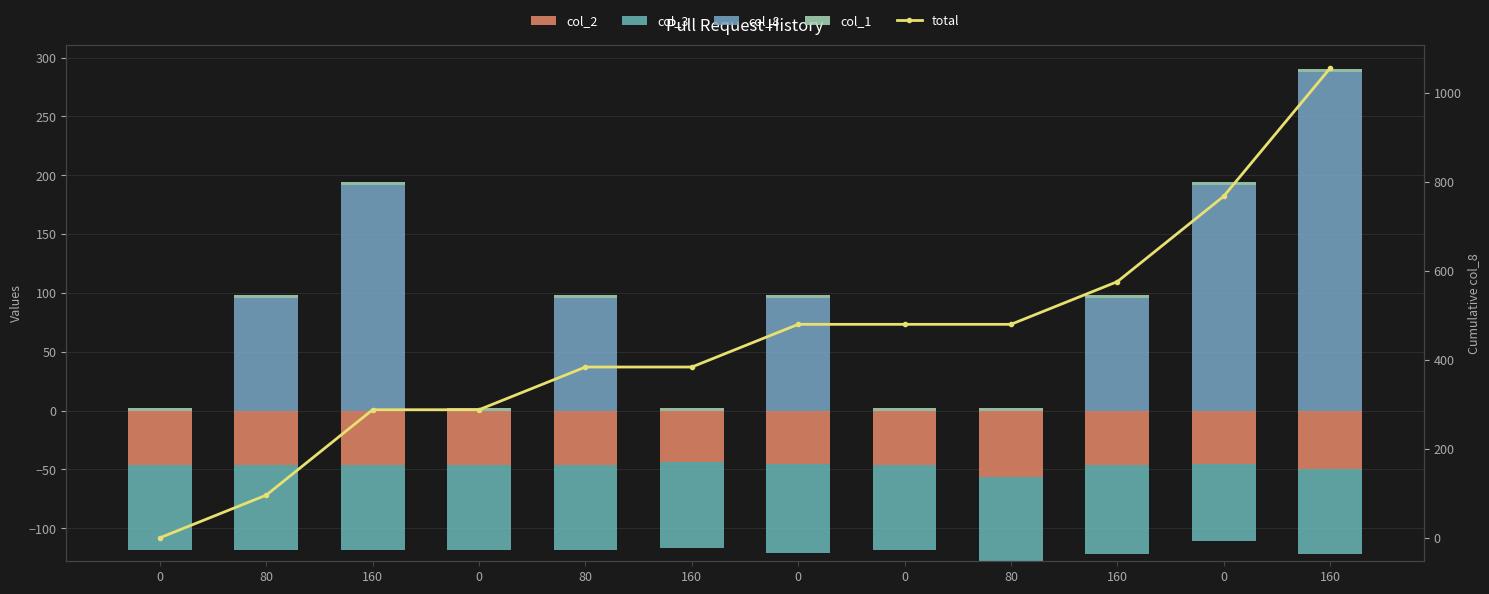

What is the sum of all col_8 values?

1056